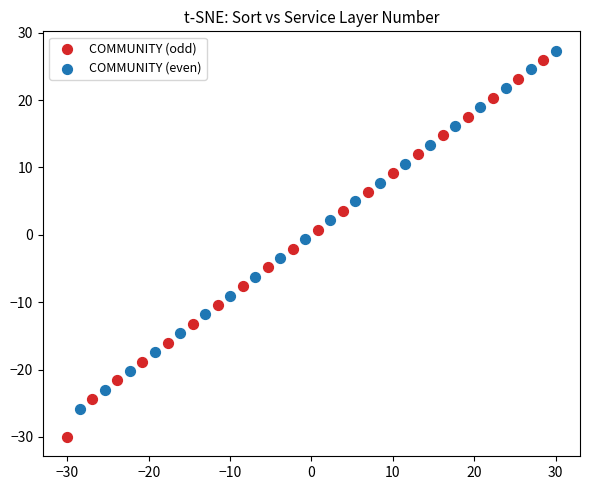

What are all the series names shown in the legend?

COMMUNITY (odd), COMMUNITY (even)